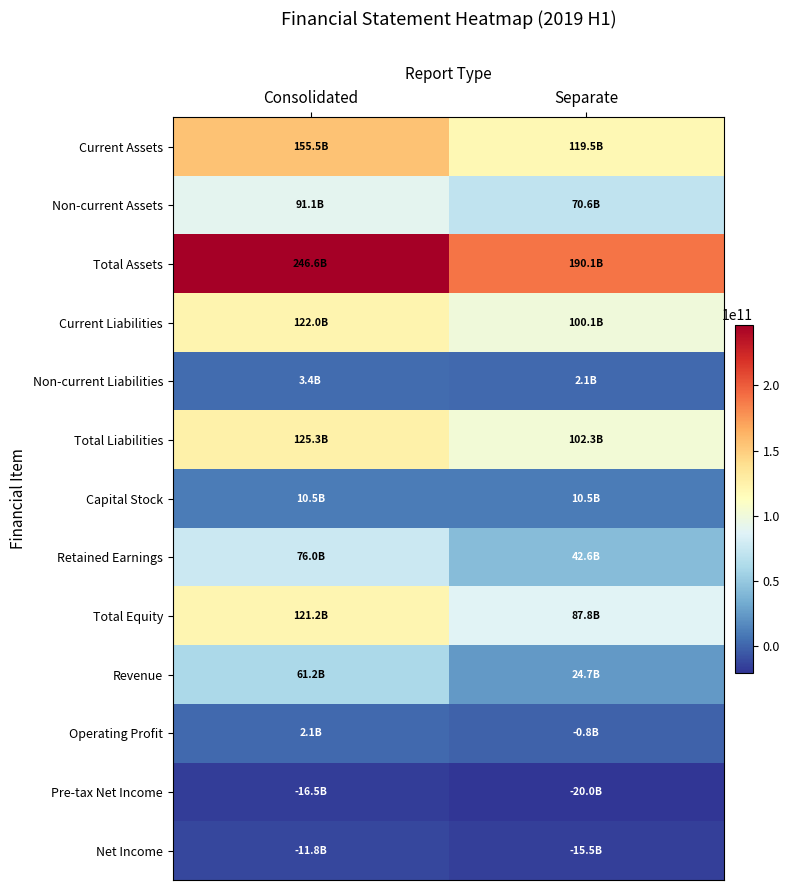

At which category is the sum across all series the highest?

Consolidated